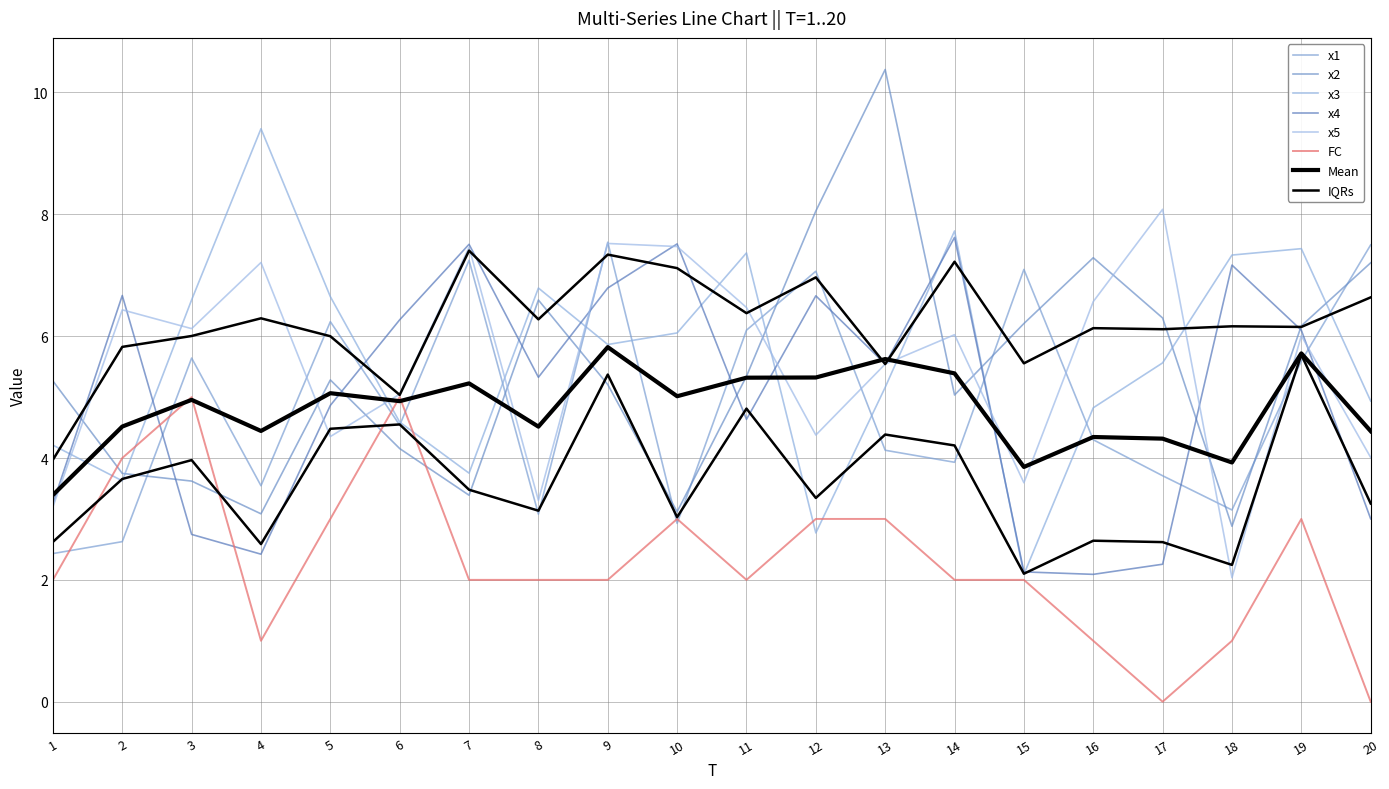

Is this an area chart (filled region under the line)?

No